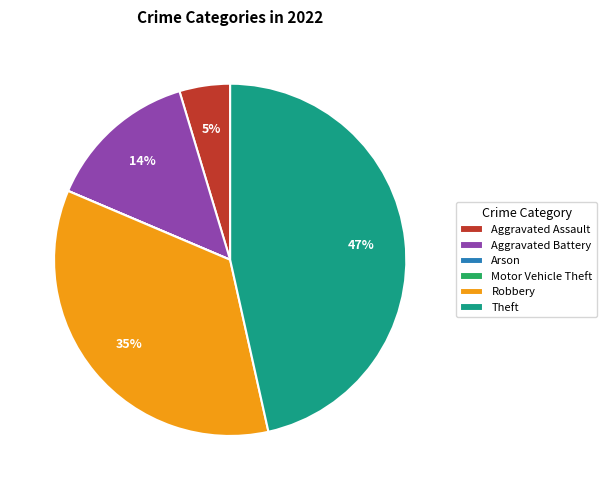

To the nearest percent, what percentage of the pie is Aggravated Battery?

14%